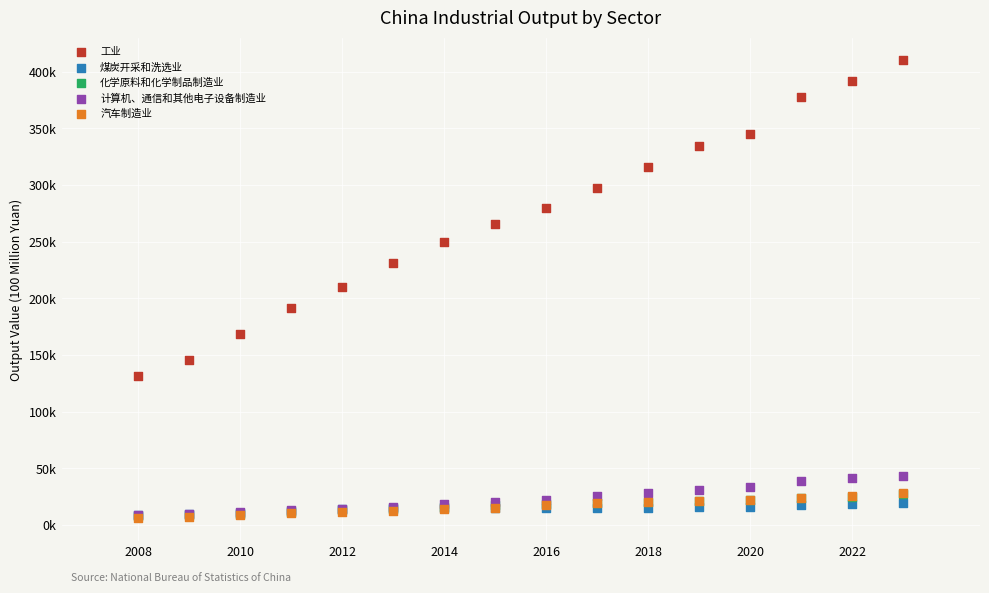

Which series reaches the maximum Y coordinate?

工业